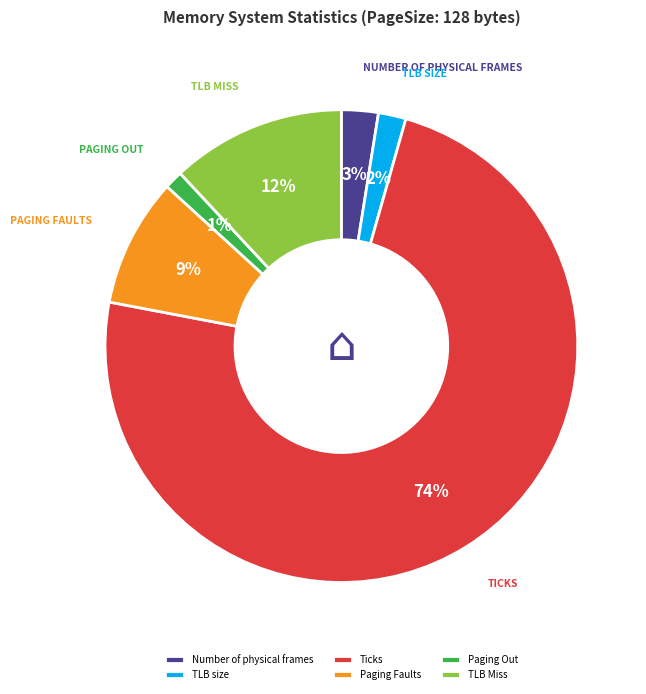

To the nearest percent, what is the average slice percentage?

17%